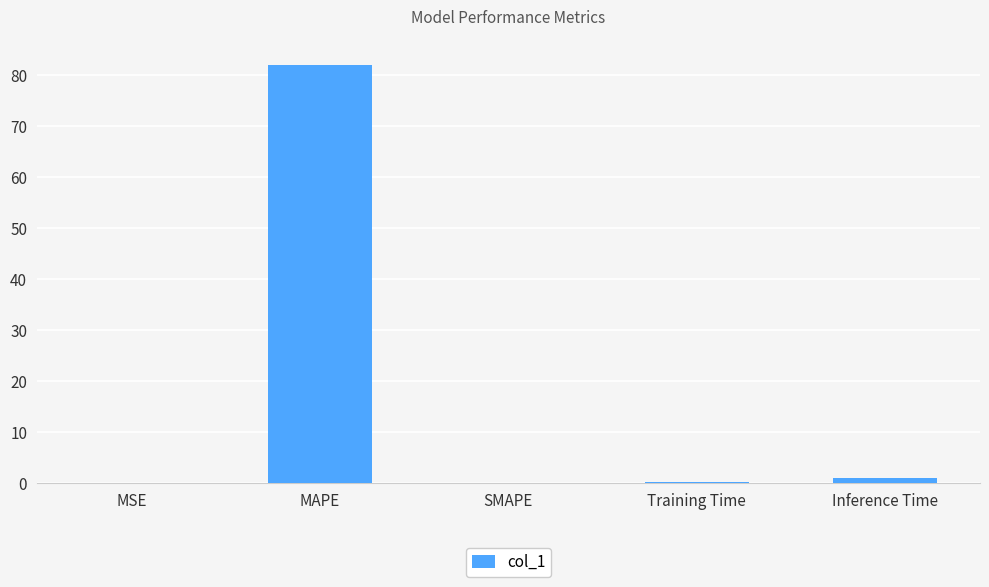

The value at MSE is 0.0. True or false?

True